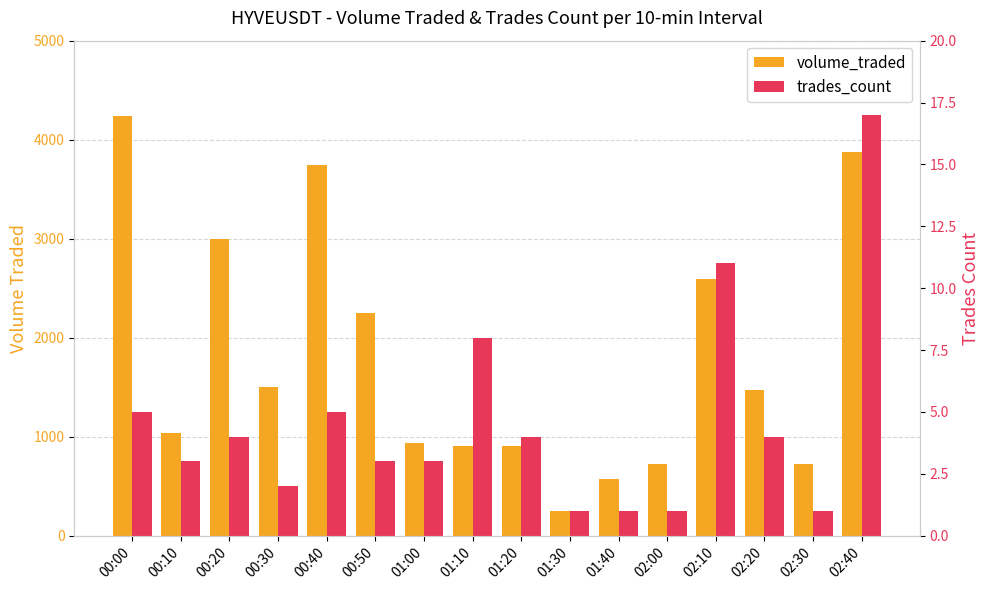

Is it true that trades_count equals 1.0 at 02:00?

True